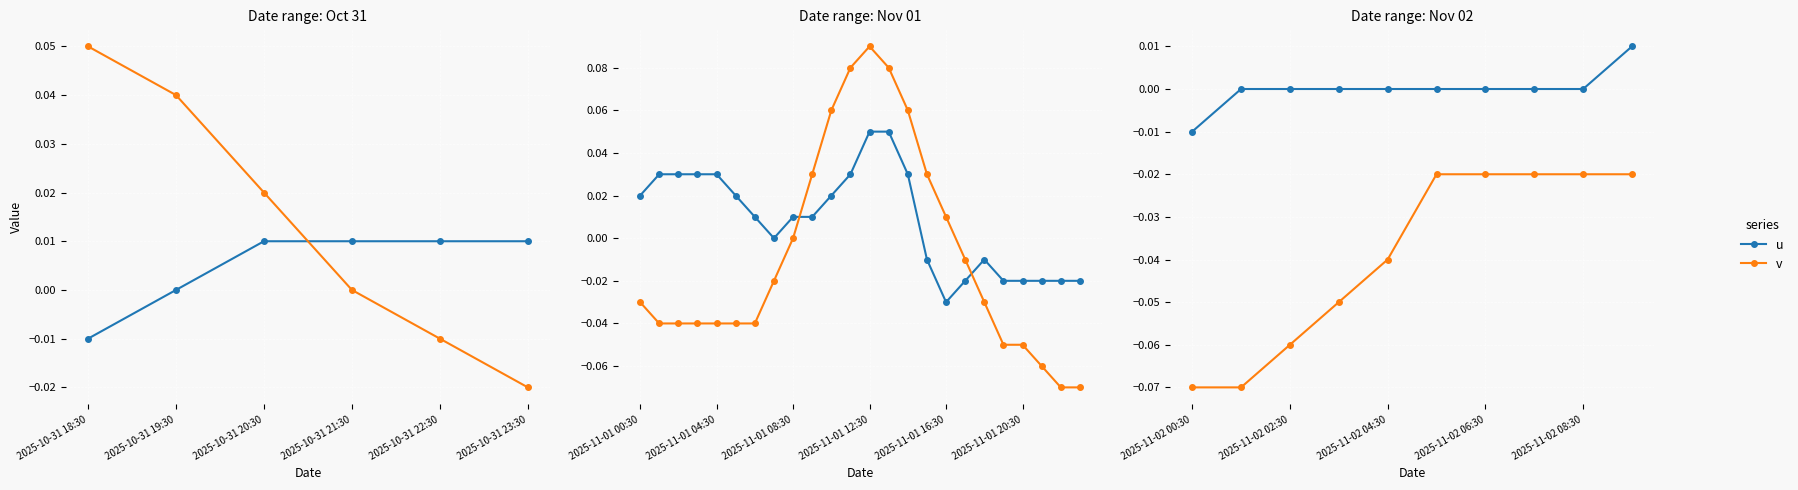

What is the minimum value for v?

-0.1